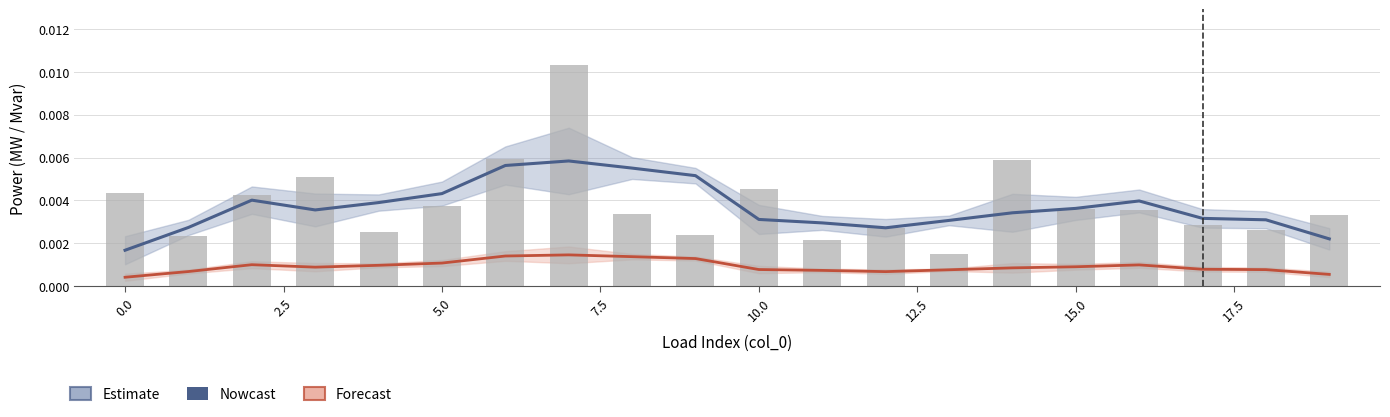

True or false: Estimate / Nowcast (p_mw) has a value of 0.0 at 17.5.

False